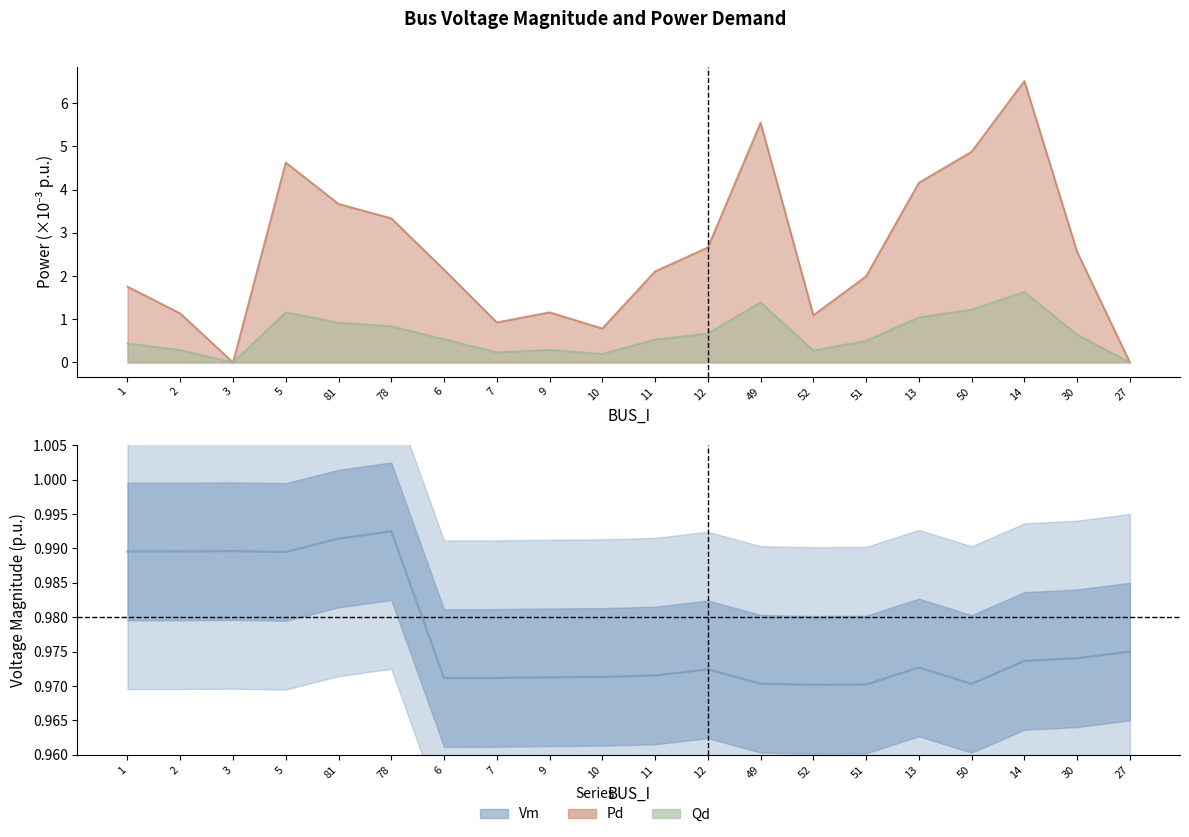

What is the sum of all Pd values?

51.1